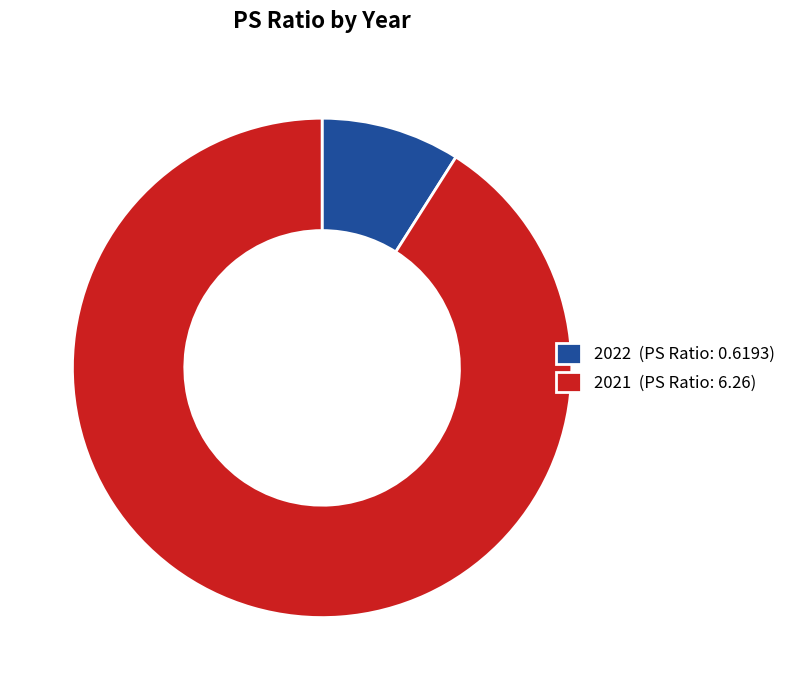

Does 2022 (PS Ratio: 0.6193) account for over 50% of the chart?

No